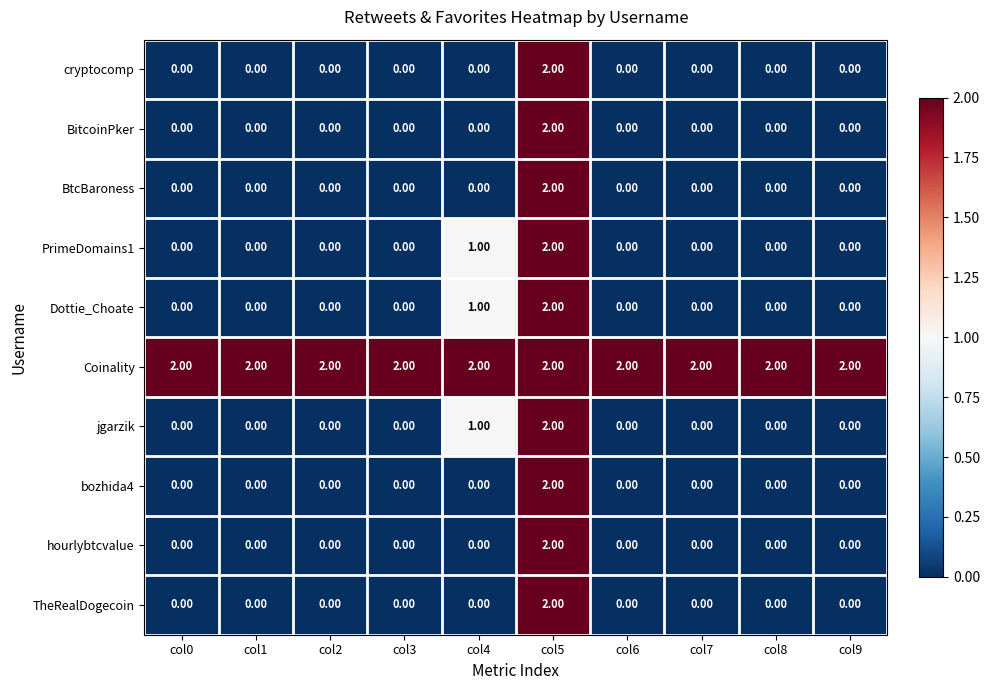

Which series has the largest total across all categories?

Coinality